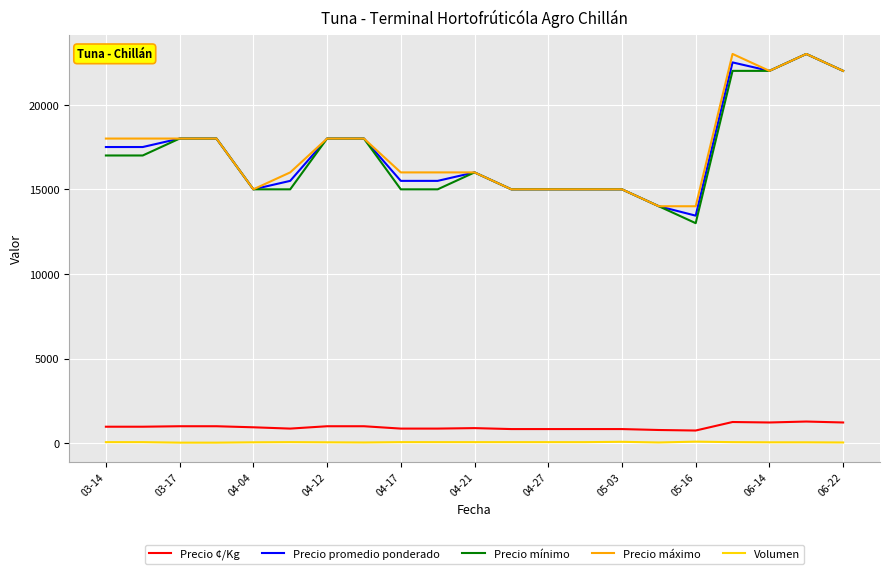

What is the highest value of the Precio promedio ponderado series?

23000